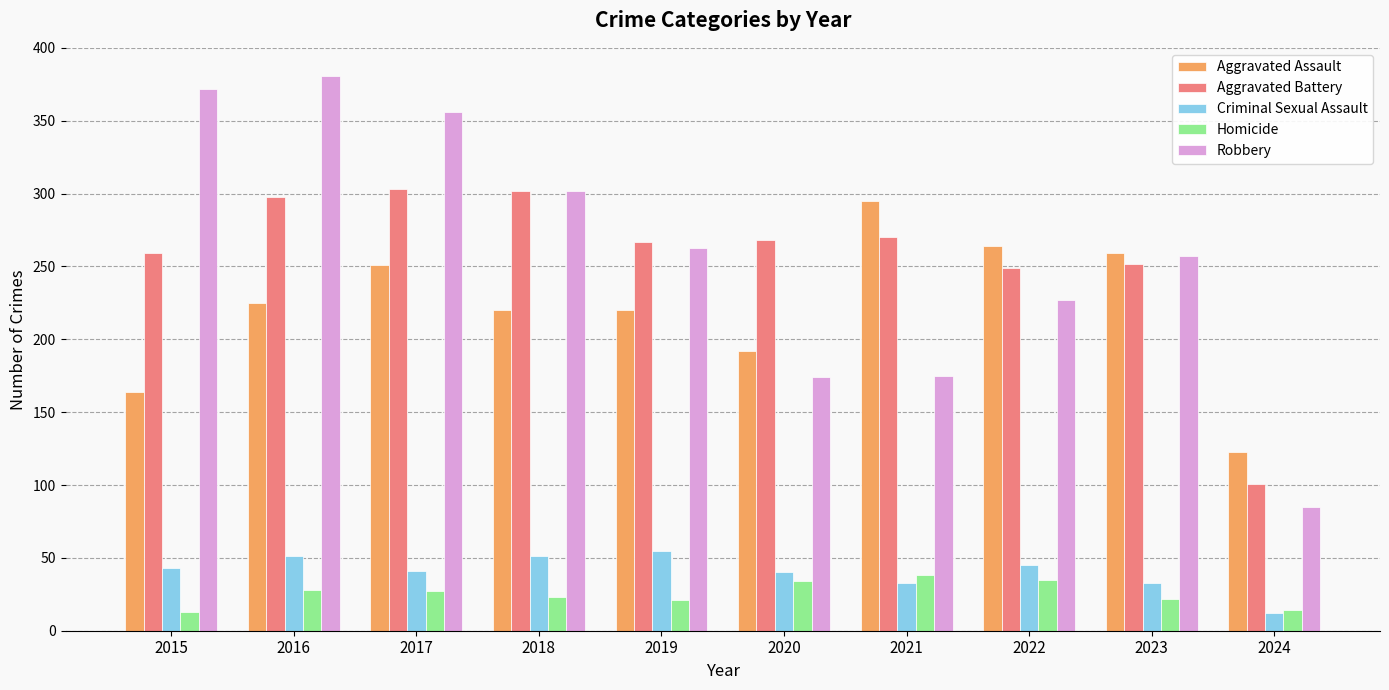

What is the value of the Homicide bar at the 6th from the left?

34